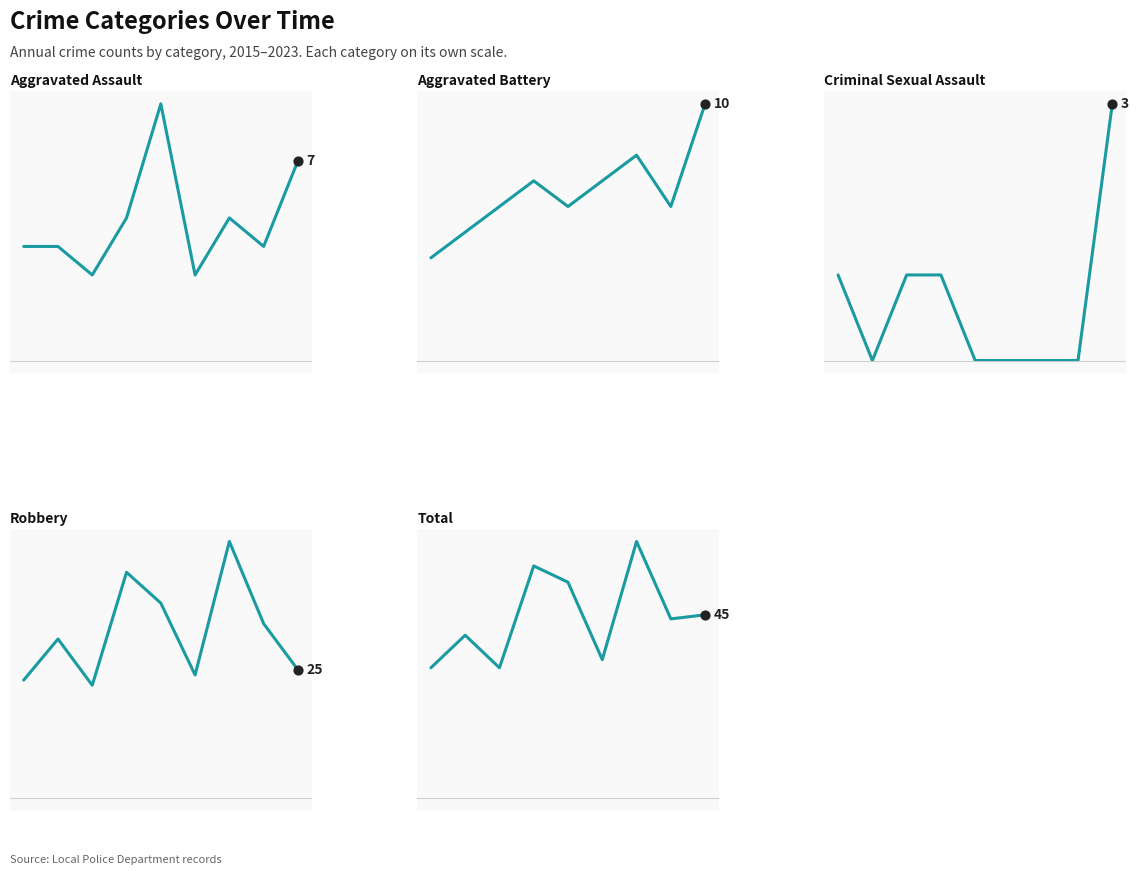

Which series has the largest total across all categories?

Total